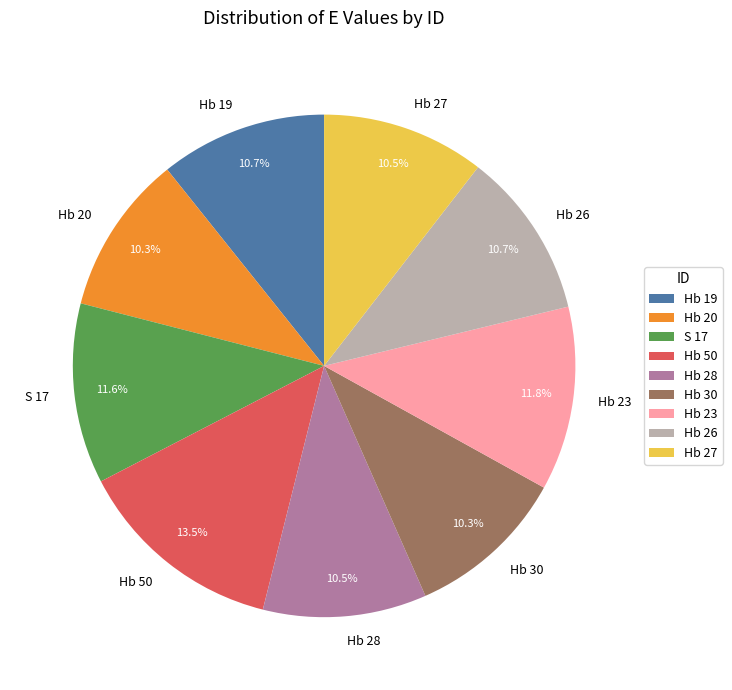

How many slices are in this pie chart?

9